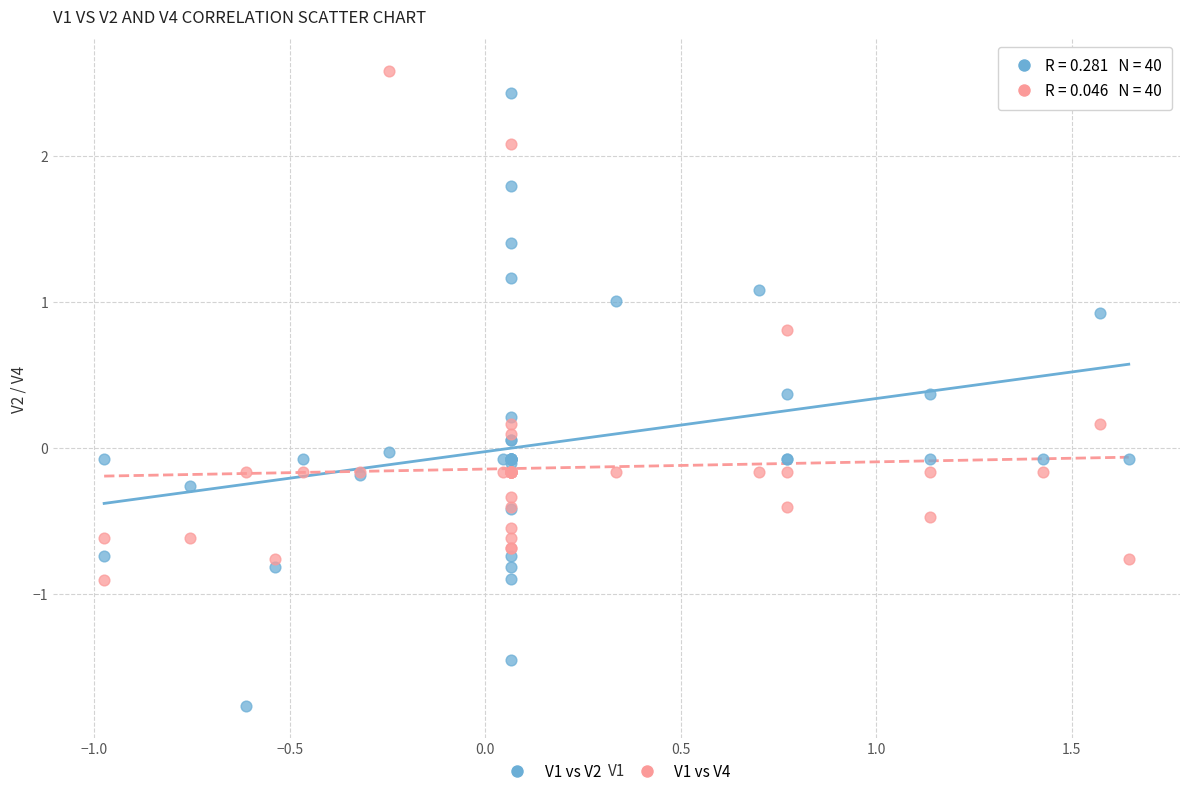

Which series reaches the minimum Y coordinate?

V1 vs V2